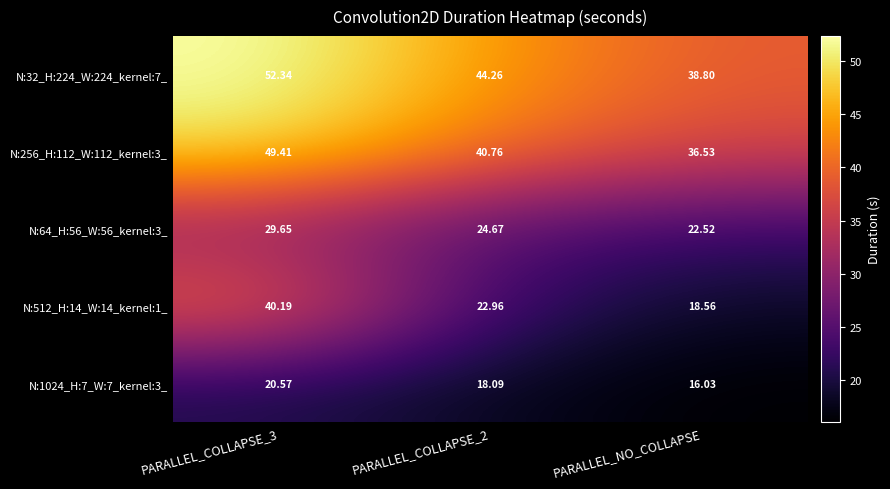

What is the difference between the highest and lowest values at PARALLEL_COLLAPSE_3?

31.8